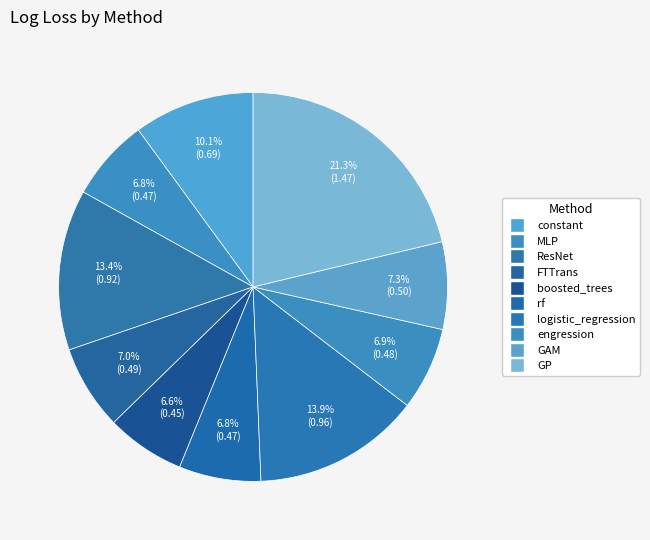

What percentage is NOT represented by boosted_trees?

93.4%